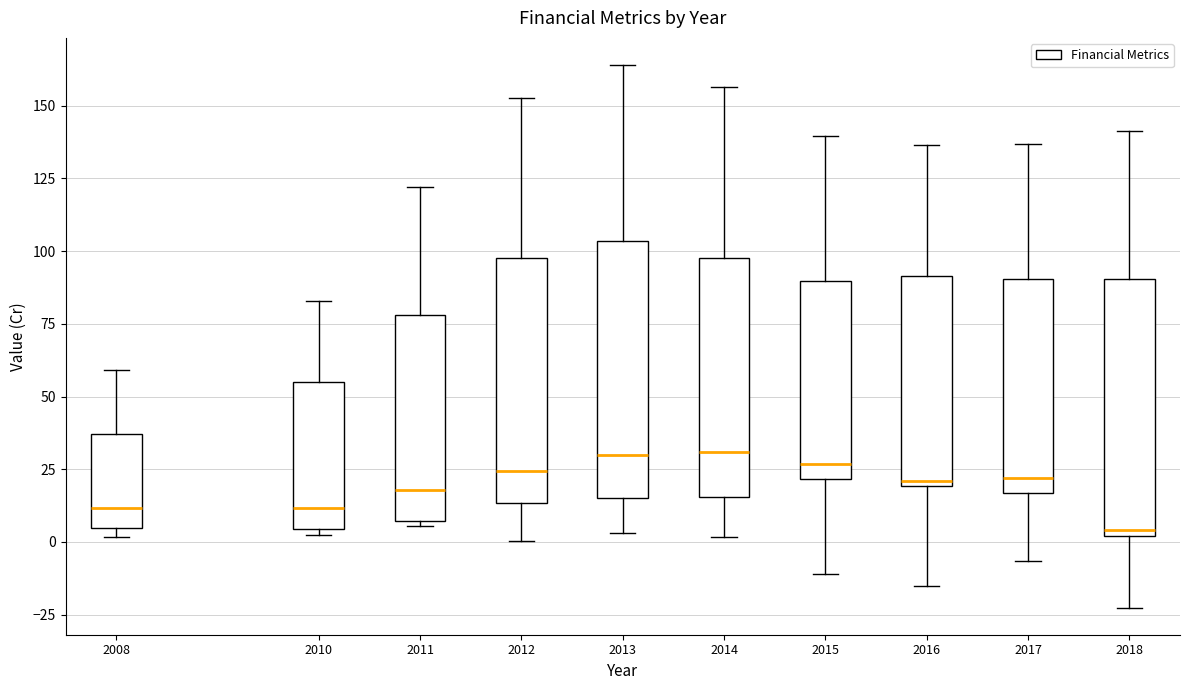

Where does the upper whisker of the box at x = 2014 end on the y-axis? The values are not printed on the chart, so give them approximately, as read against the axis.

155